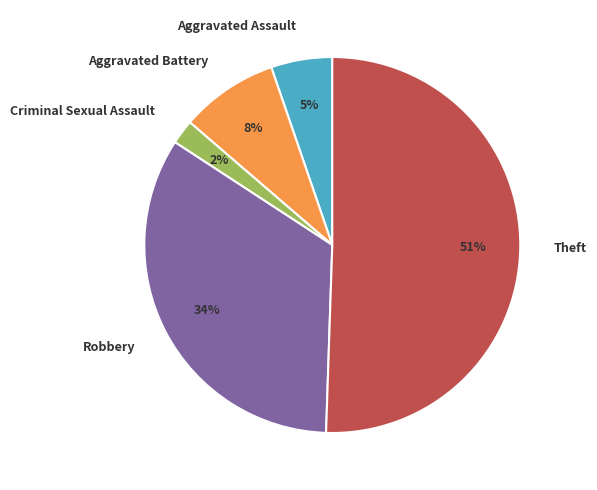

Rank the categories by value from highest to lowest.

Theft, Robbery, Aggravated Battery, Aggravated Assault, Criminal Sexual Assault